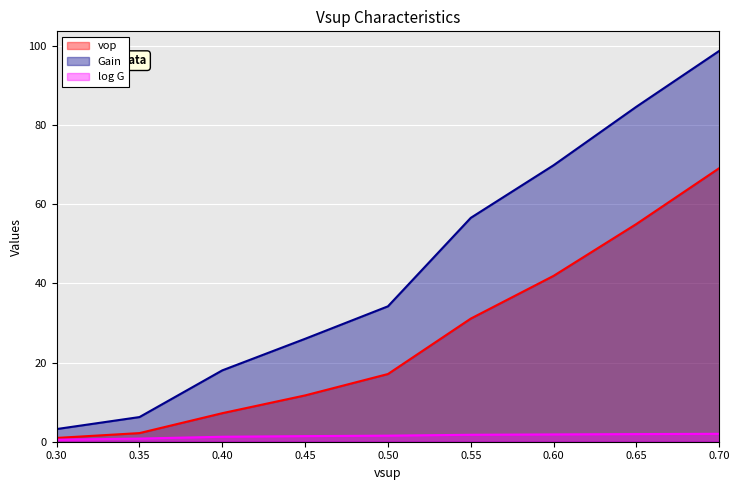

What are all the series names shown in the legend?

vop, Gain, log G